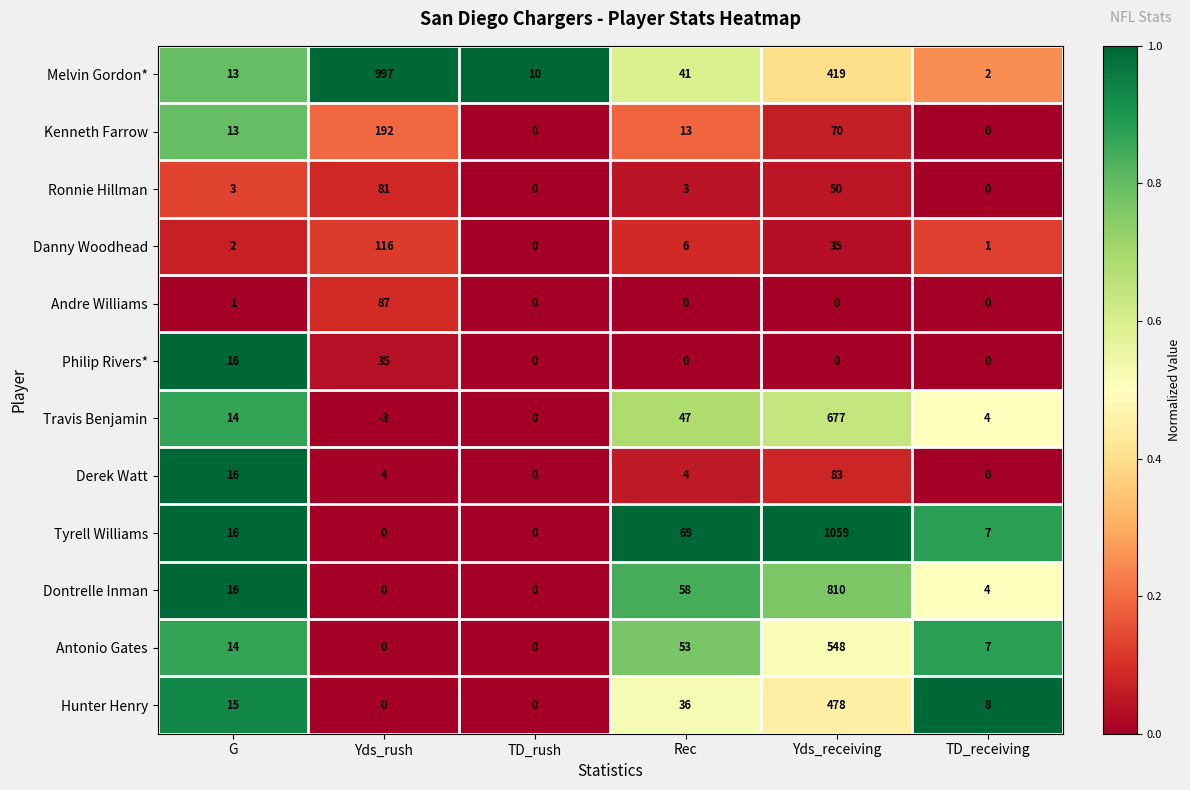

Where is Derek Watt nearest to the value 41?

G